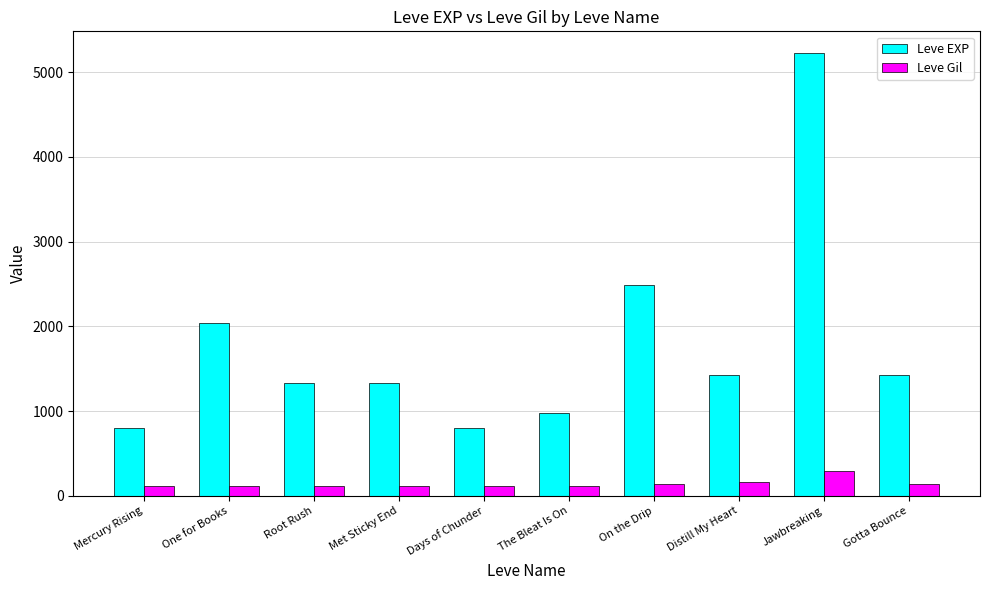

What is the spread (max minus min) of values at Distill My Heart?

1251